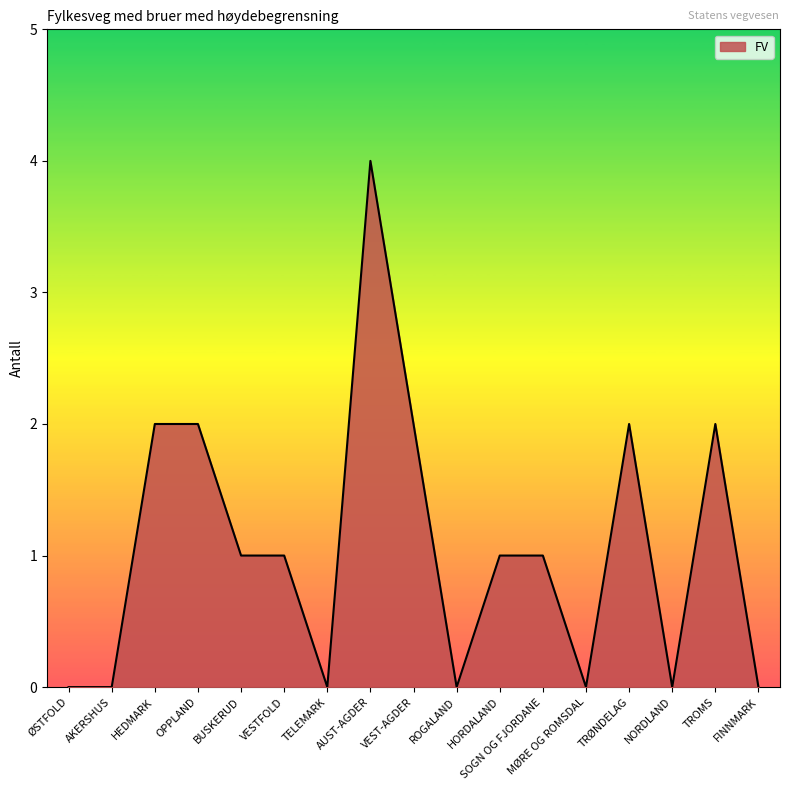

What position from the right is BUSKERUD?

13